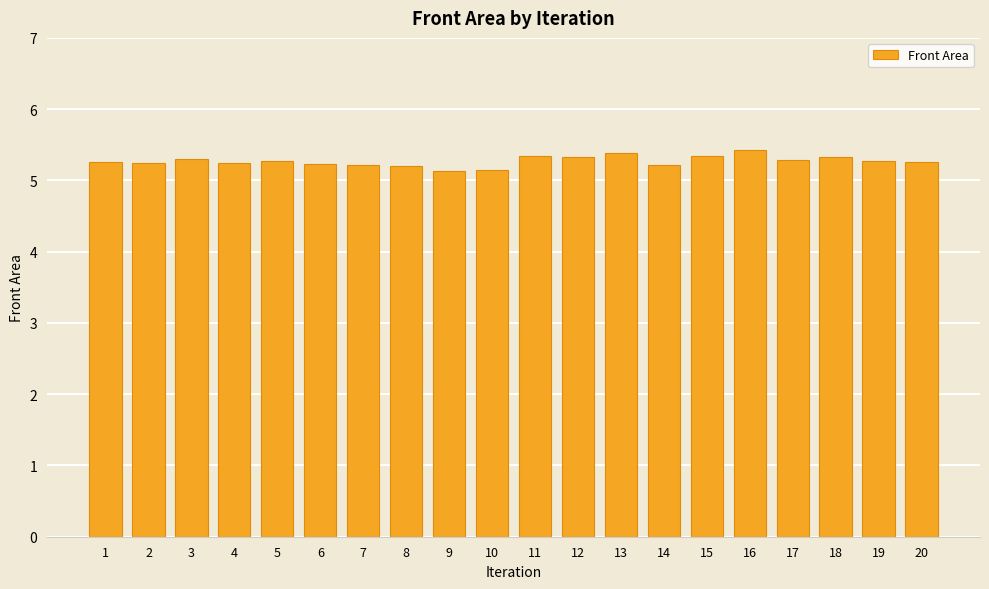

Does the chart contain stacked bars?

No